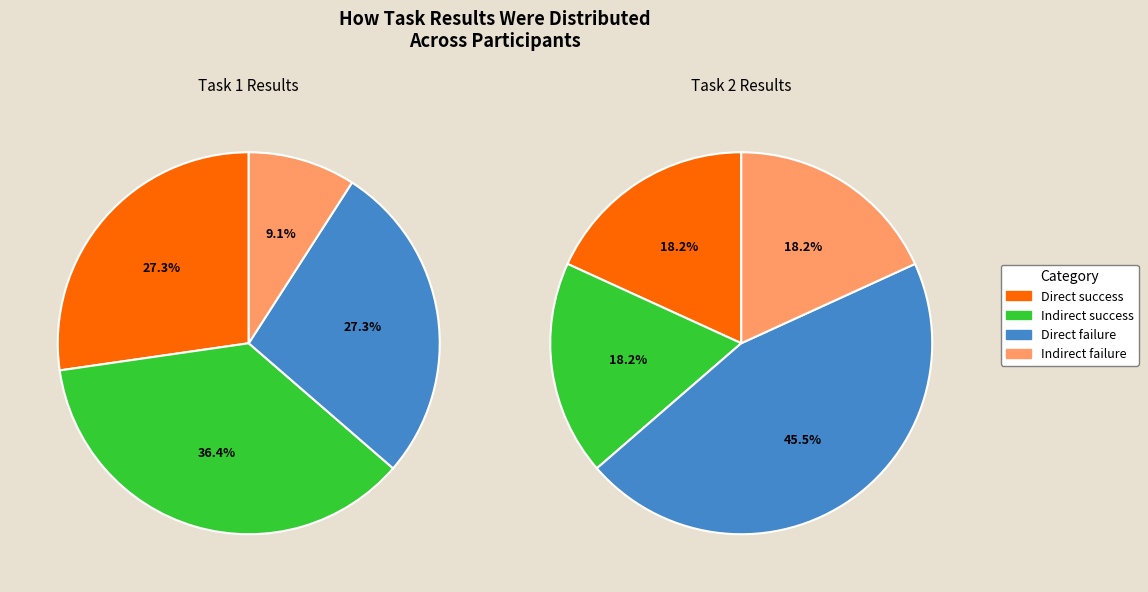

To the nearest percent, what percentage of the pie is Direct failure?

27%